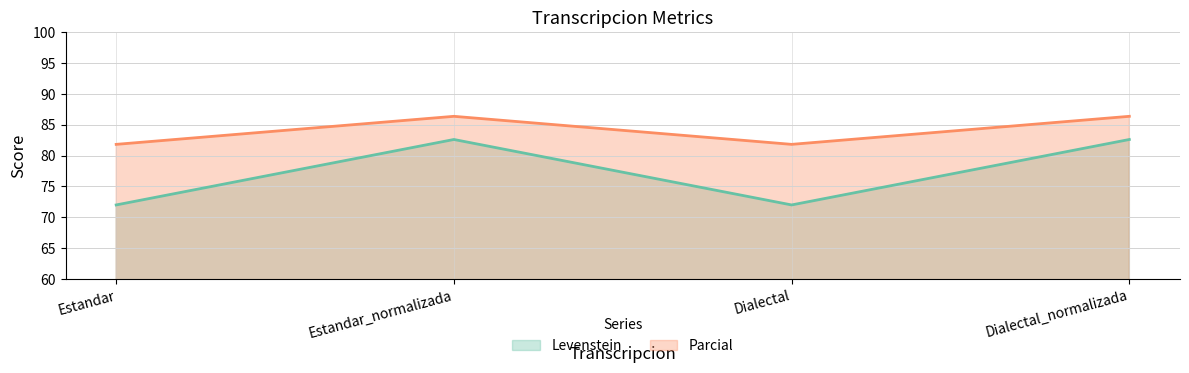

At how many categories does at least one series exceed 85?

2